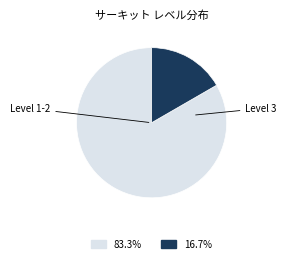

Count the number of slices in the pie.

2